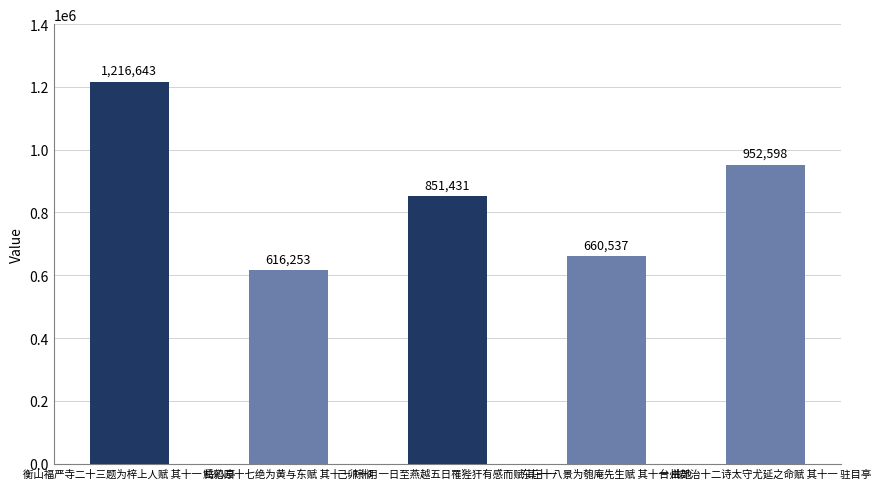

Which has a higher value, 鹪鹩园十七绝为黄与东赋 其十一 棕榈 or 衡山福严寺二十三题为梓上人赋 其十一 岳心亭?

衡山福严寺二十三题为梓上人赋 其十一 岳心亭